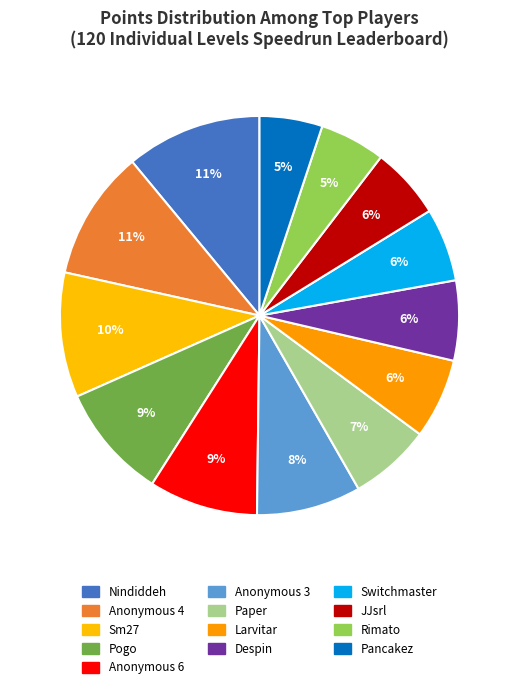

How many segments does this pie chart have?

13